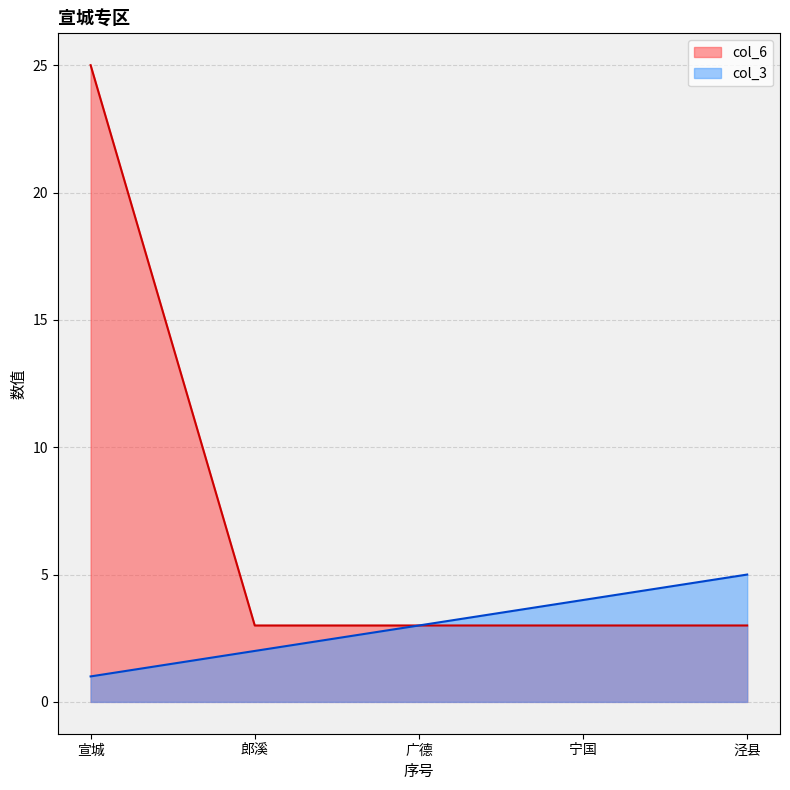

The value of col_6 at 广德 is 3. True or false?

True